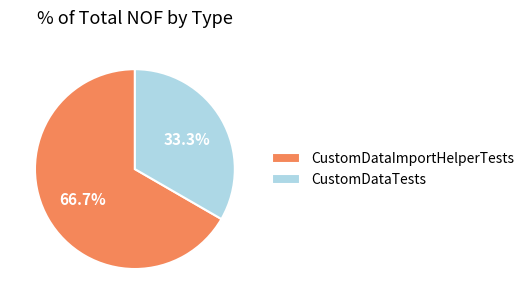

Is the sum of CustomDataTests and CustomDataImportHelperTests greater than half?

Yes